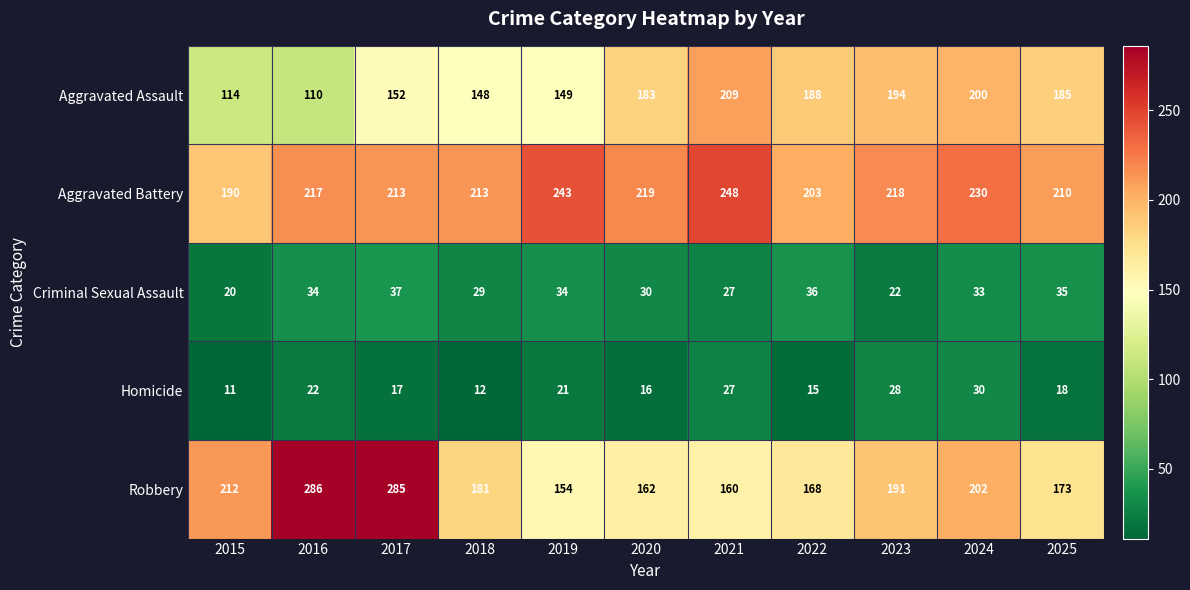

What value does the Aggravated Assault series have at 2017, to the nearest 5?

150